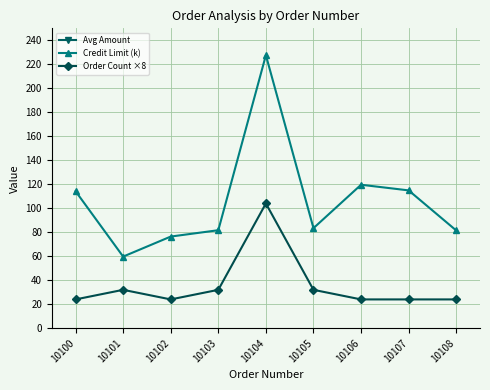

How many lines are shown in the chart?

3